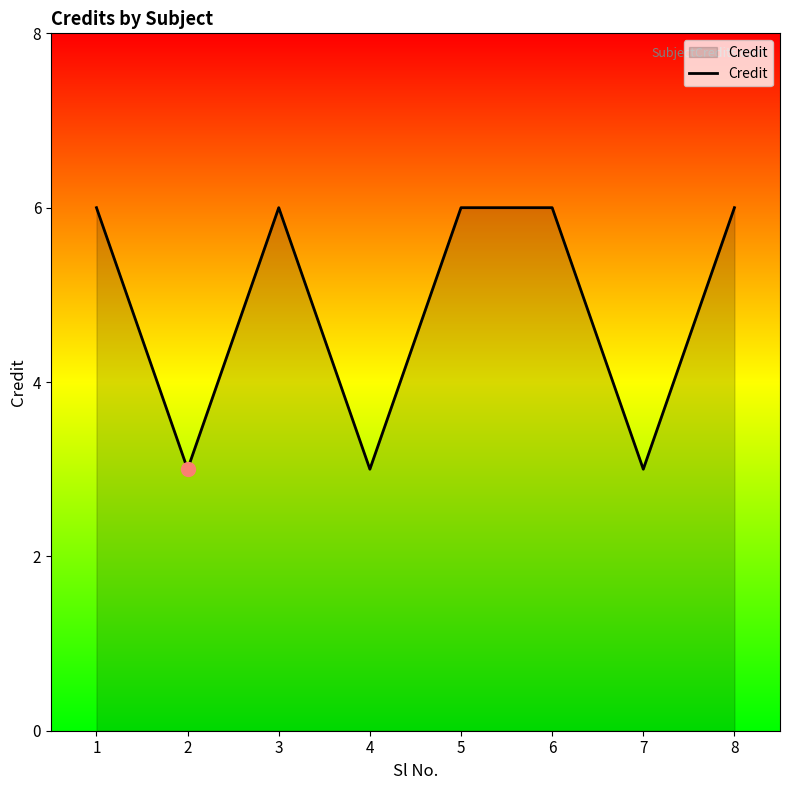

Where is the first local maximum?

3